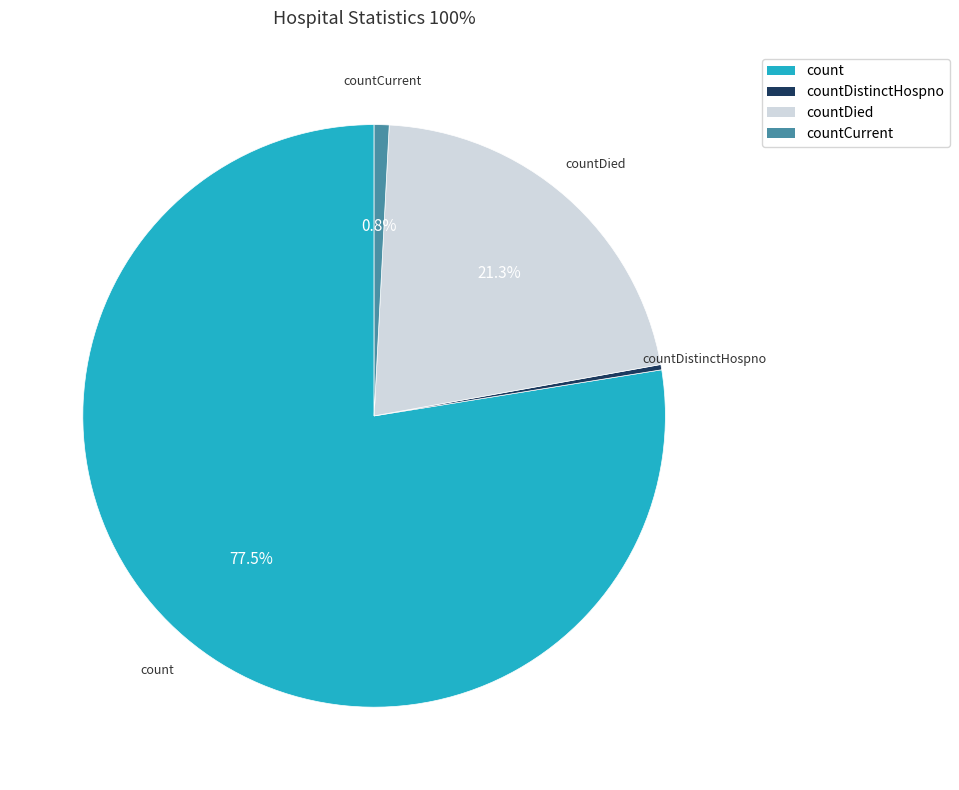

Which slice is the smallest?

countDistinctHospno